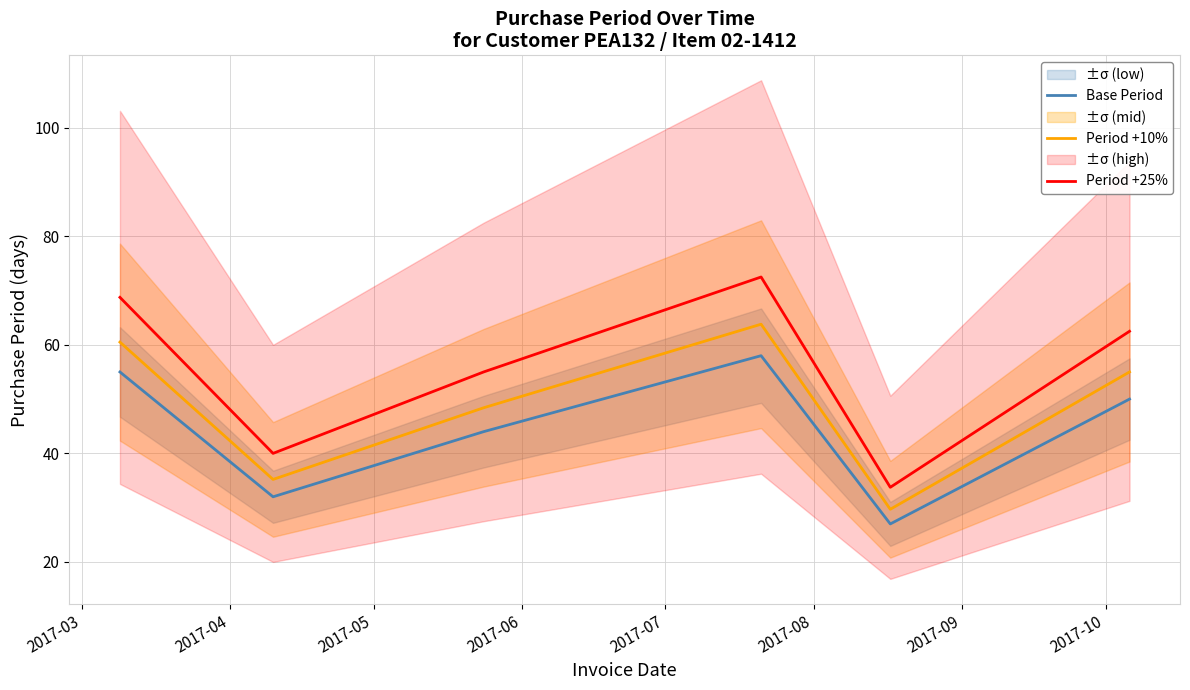

What is the spread (max minus min) of values at 2017-03?

13.8